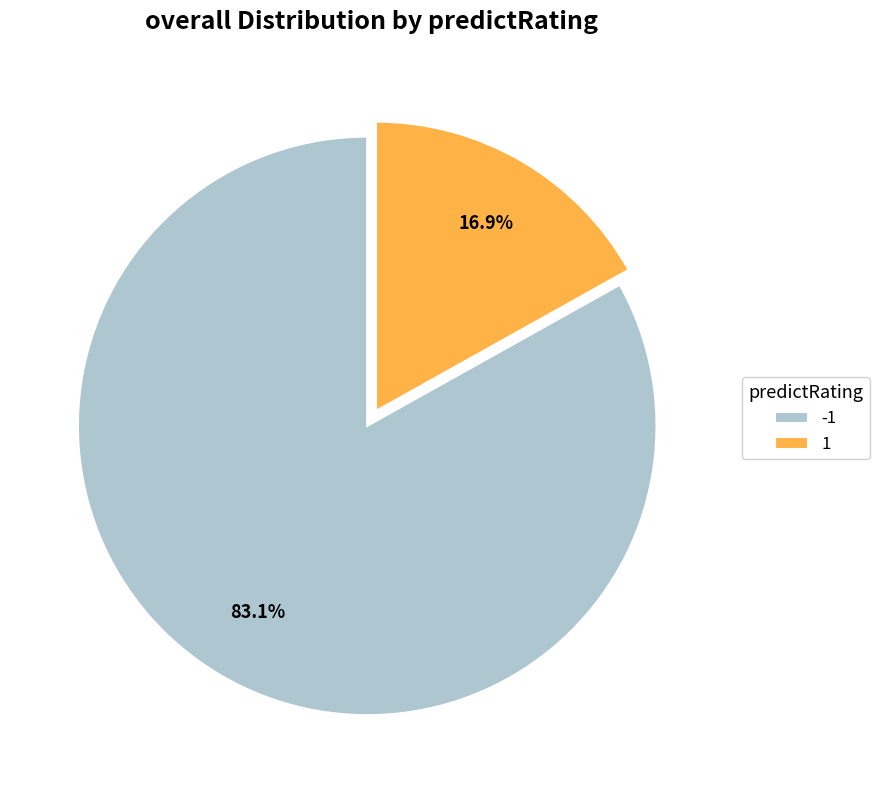

What is the total percentage of 1 and -1?

100.0%